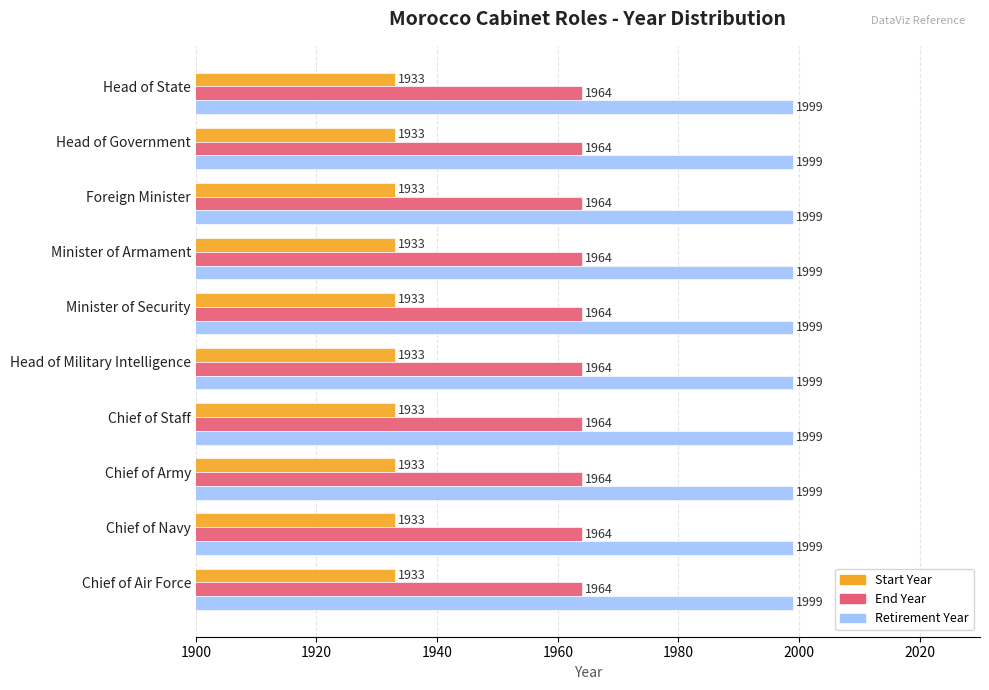

At how many categories does at least one series exceed 1962?

10